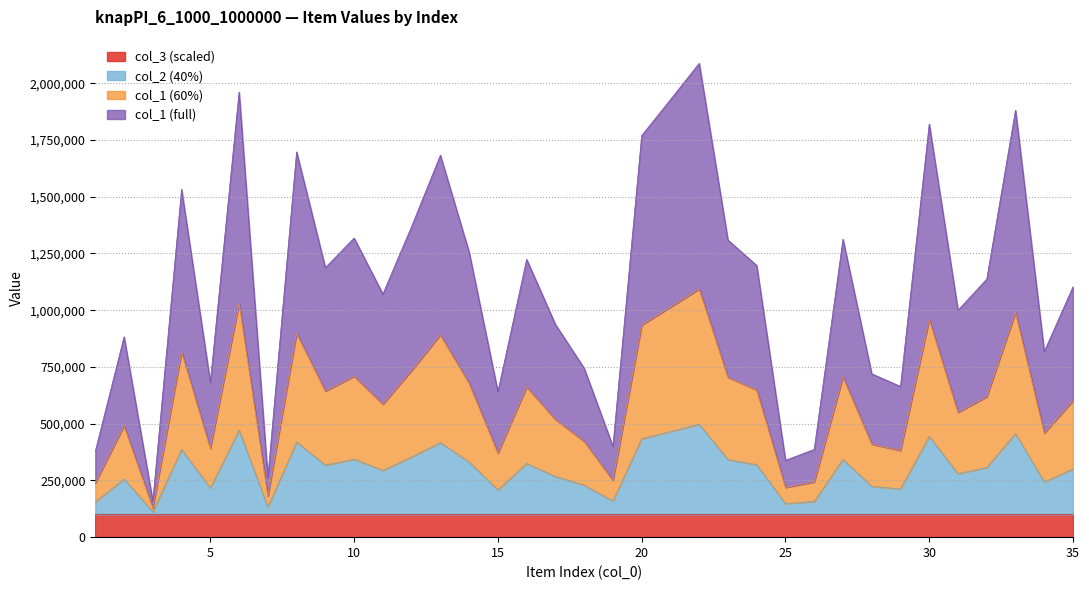

True or false: col_1 and col_2 cross at least once.

False